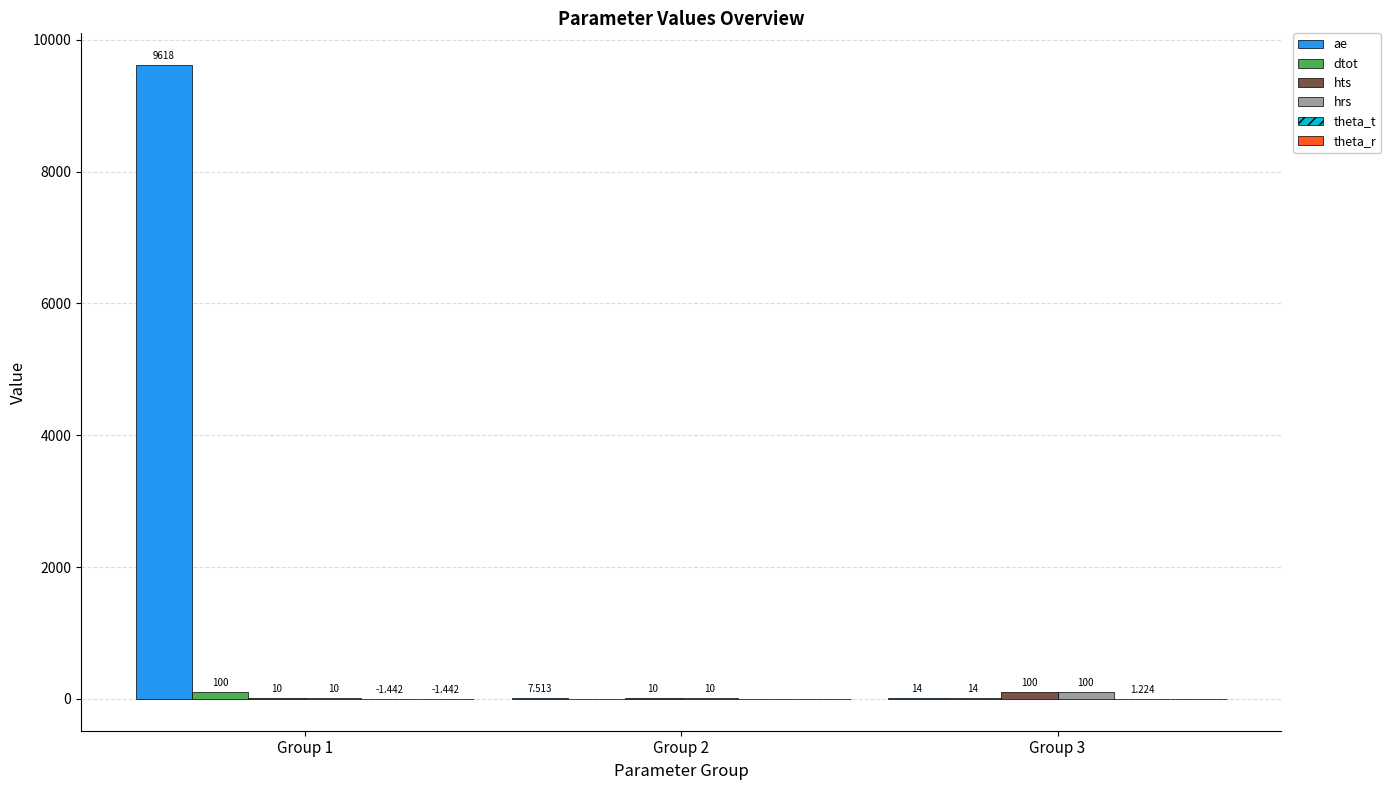

Between Group 1 and Group 3, which series saw the biggest shift?

ae